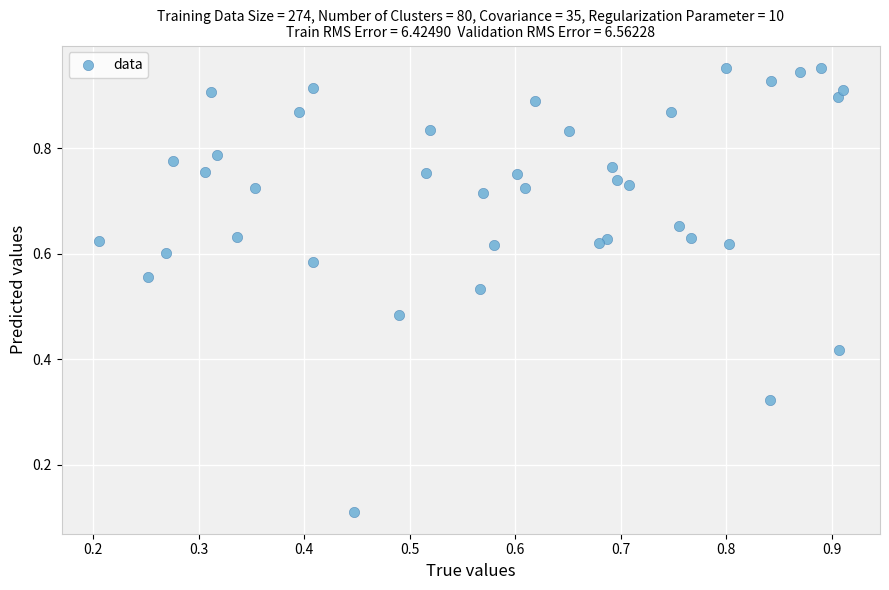

Count the number of points in this scatter plot.

40